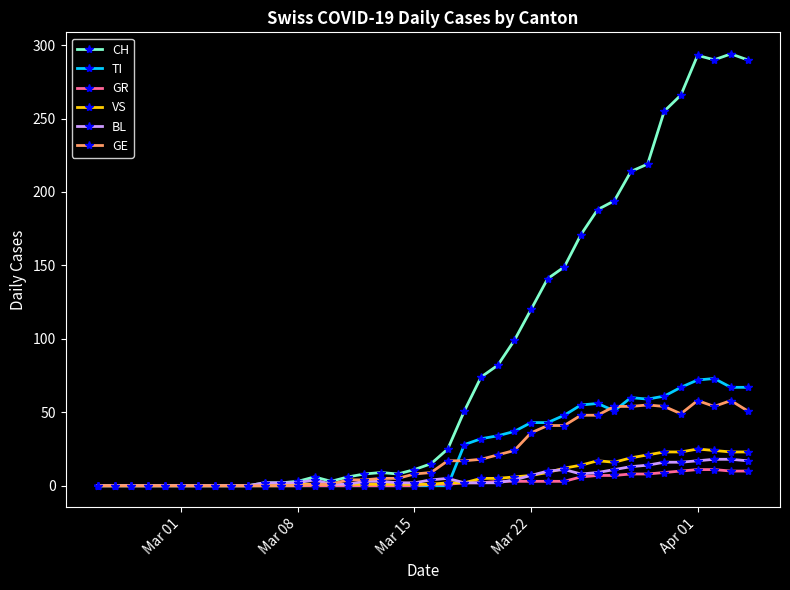

Which series has the largest total across all categories?

CH